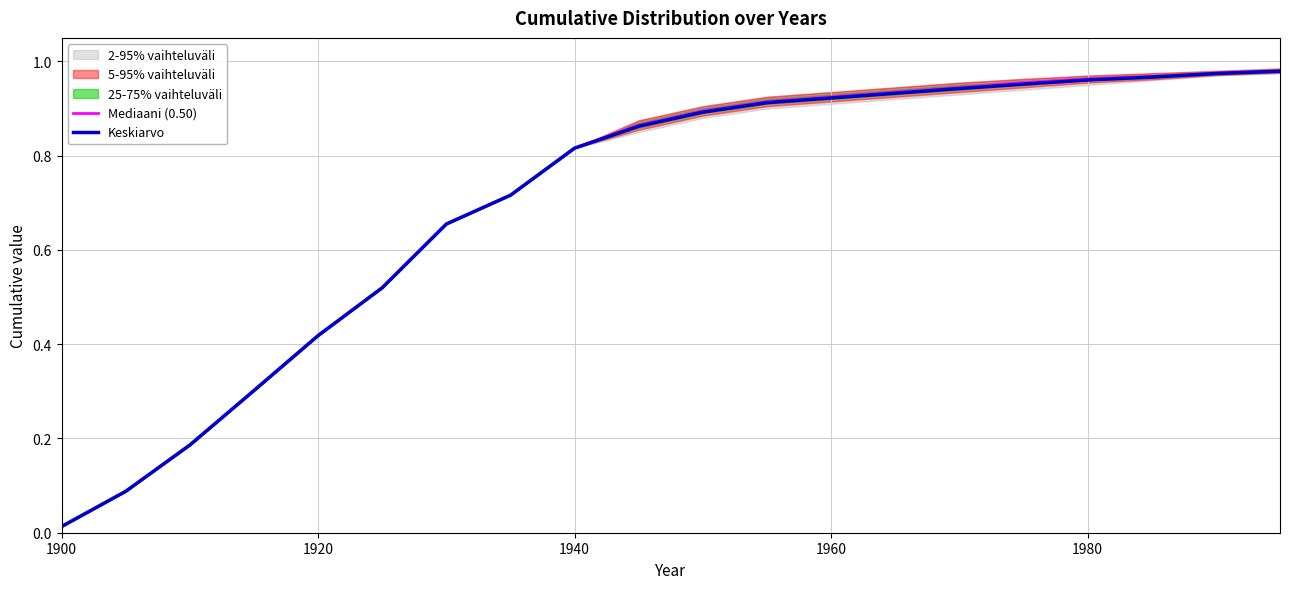

Is it true that Mediaani (0.50) equals 0.5 at 1980?

False